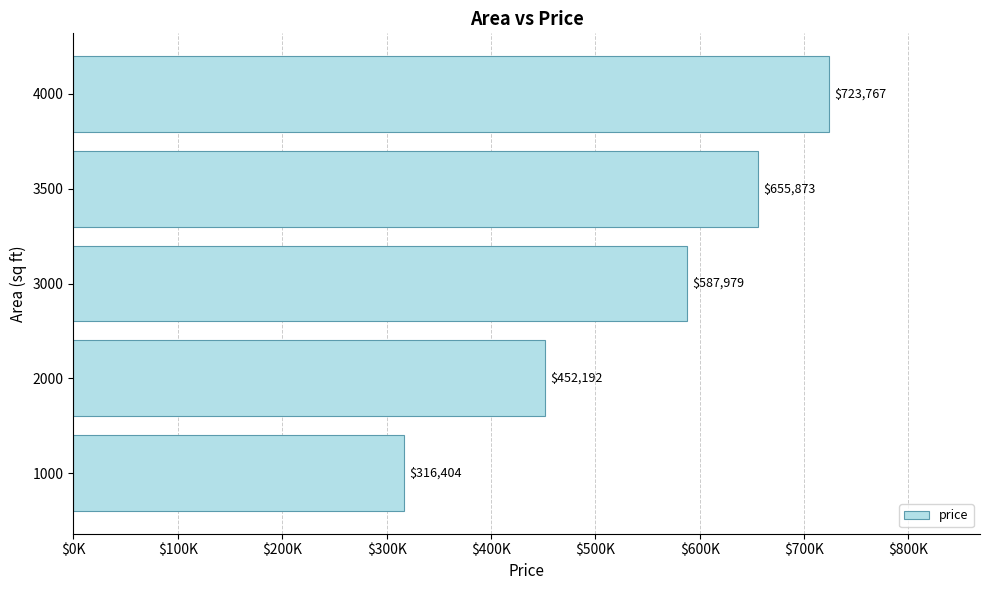

What is the maximum value shown in the chart?

723767.1